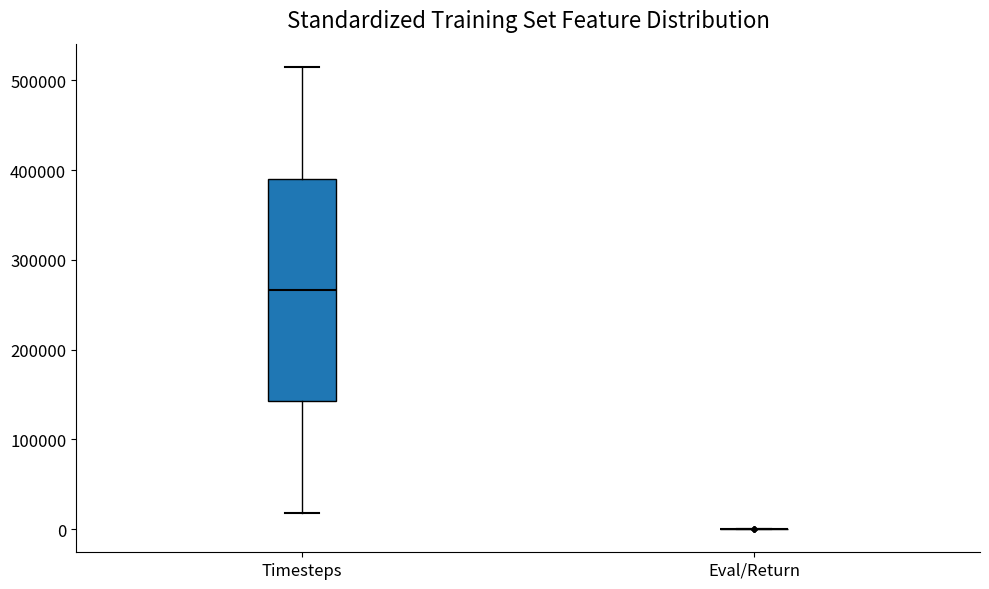

Reading left to right, transcribe this box plot: for each box, give where its median line is, the range the box spans, and where its two whiskers end, as read against the y-axis. The values are not printed on the chart, so give them approximately, as read against the axis.

Timesteps: median 270000, box 140000 to 390000, whiskers 20000 to 510000
Eval/Return: box collapsed to a line at 0, whiskers 0 to 0